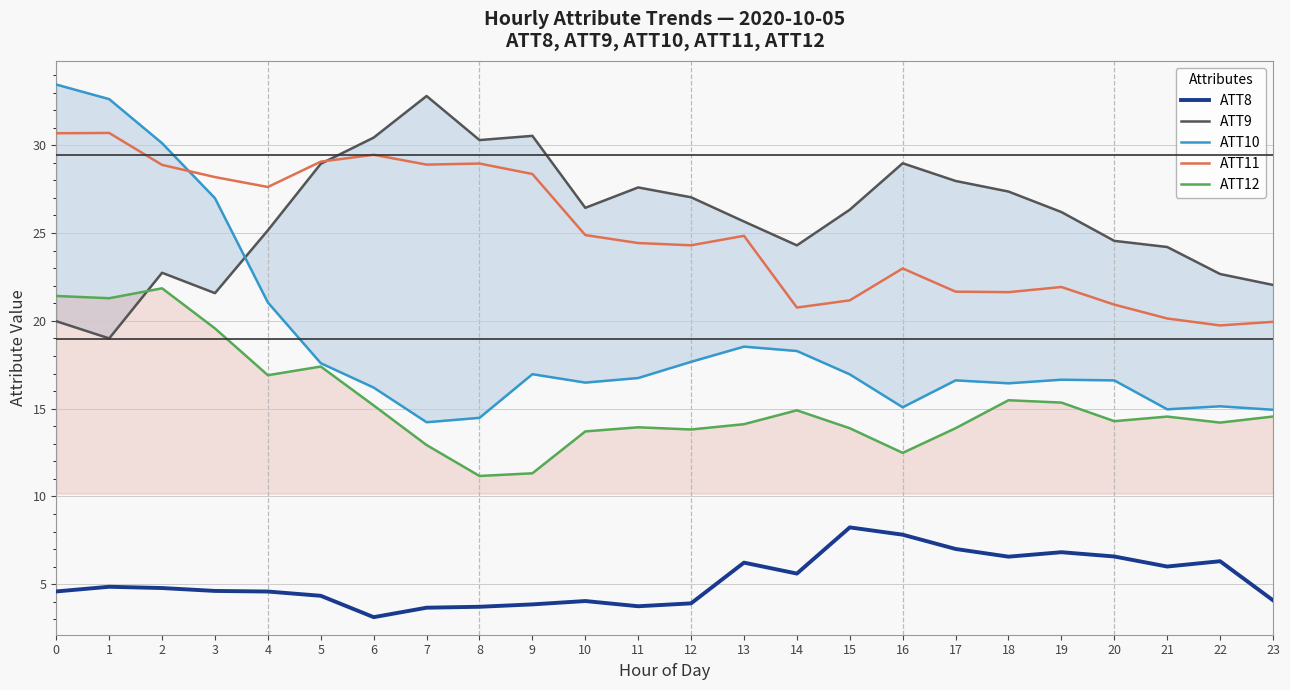

What is the total value across all series at 15?

86.6